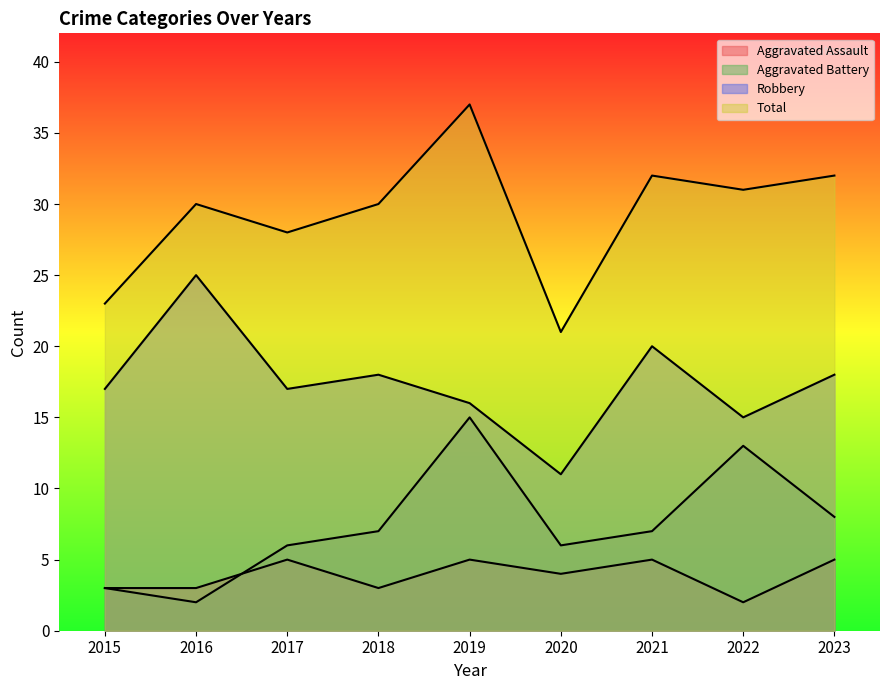

True or false: Total and Aggravated Battery cross at least once.

False